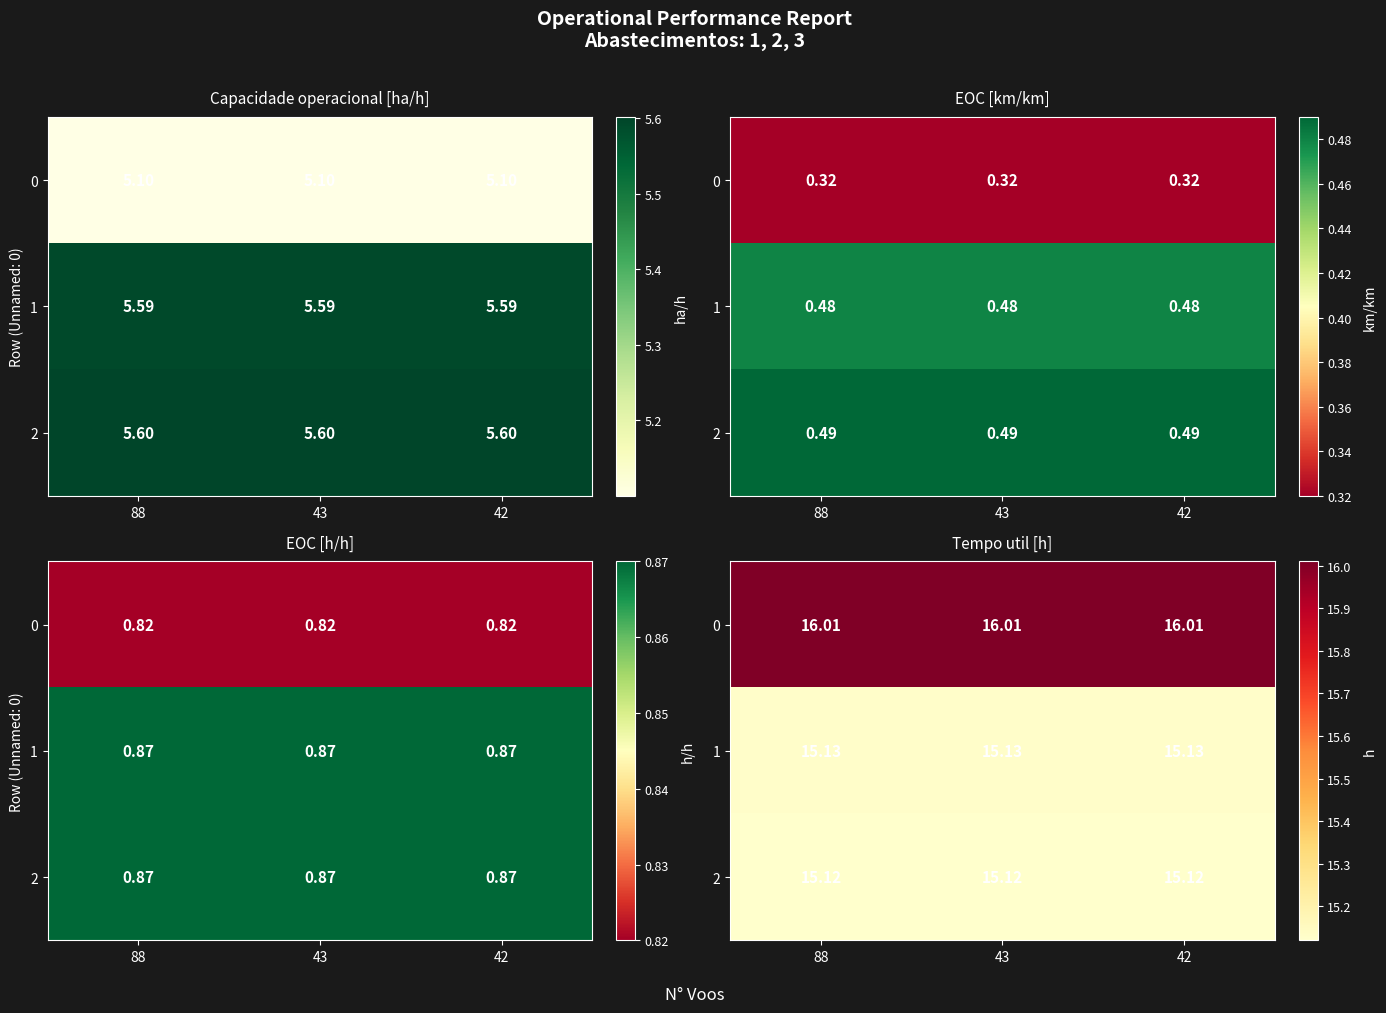

At which label is 0 closest to 16?

88